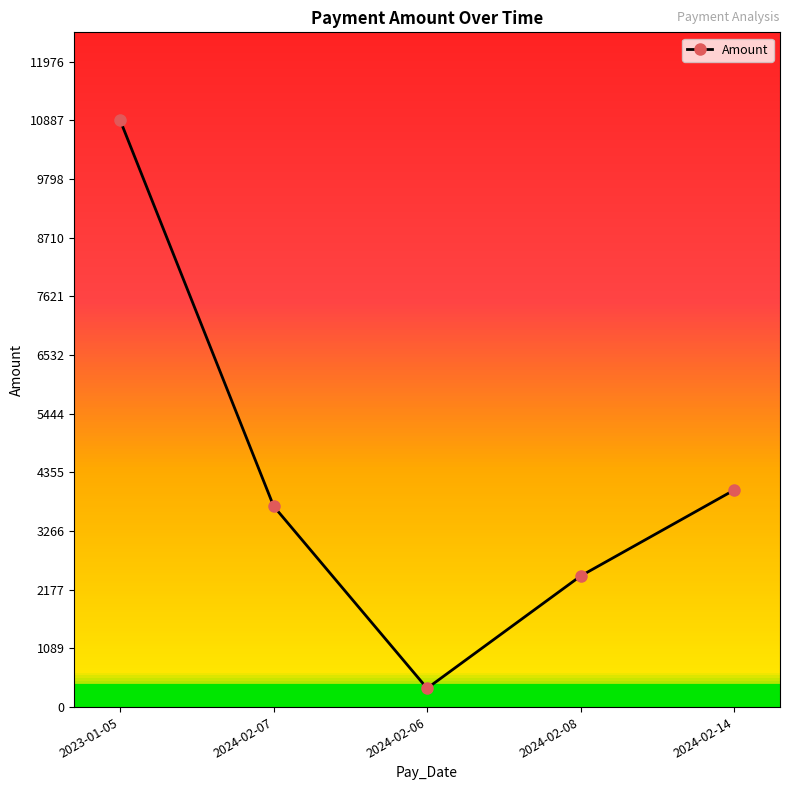

What is the value of the 1st point from the left?

10887.1